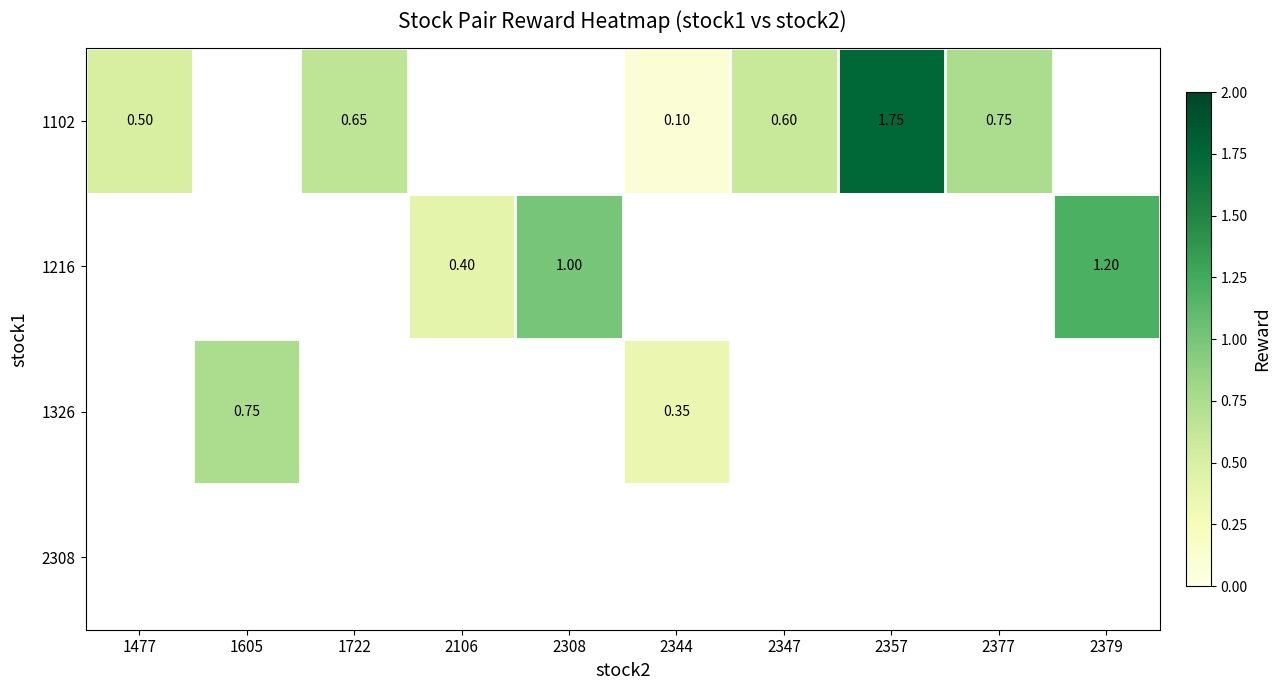

How many categories are shown in the chart?

10